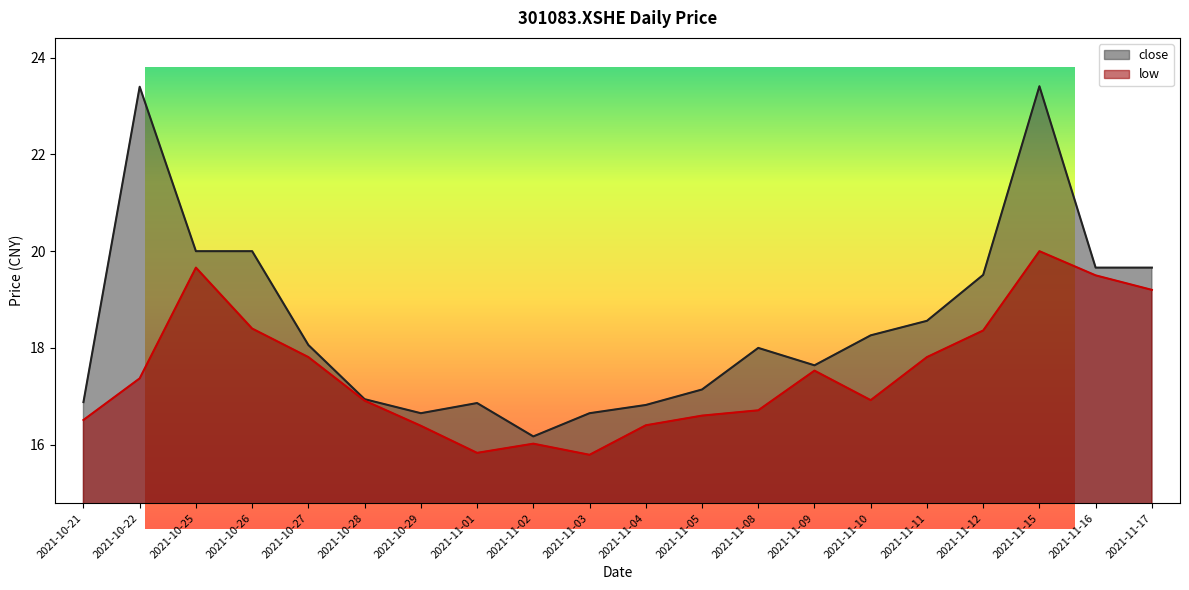

Where does the low series first go above 17?

2021-10-22